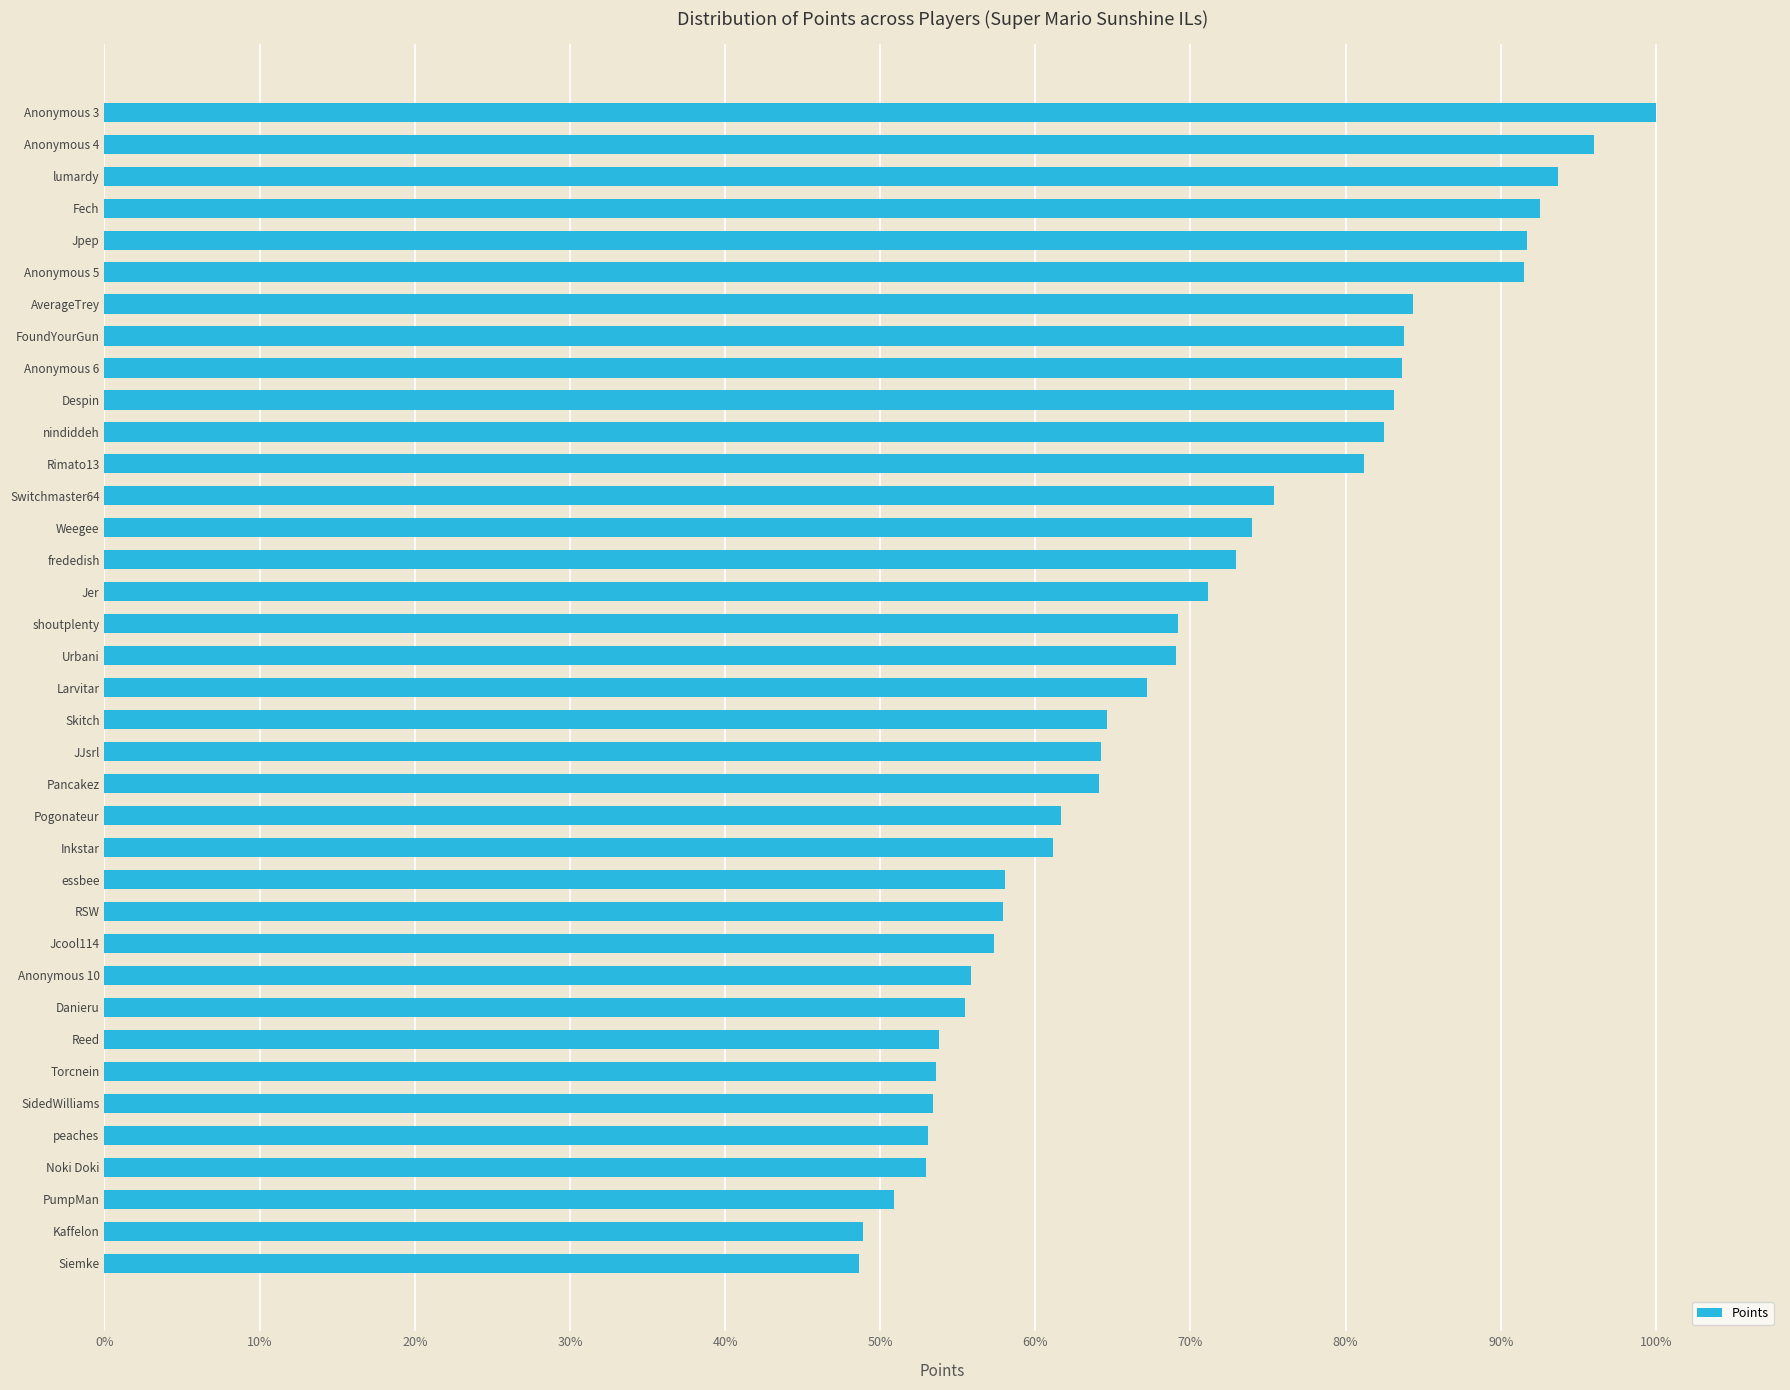

How many categories are shown in the chart?

37